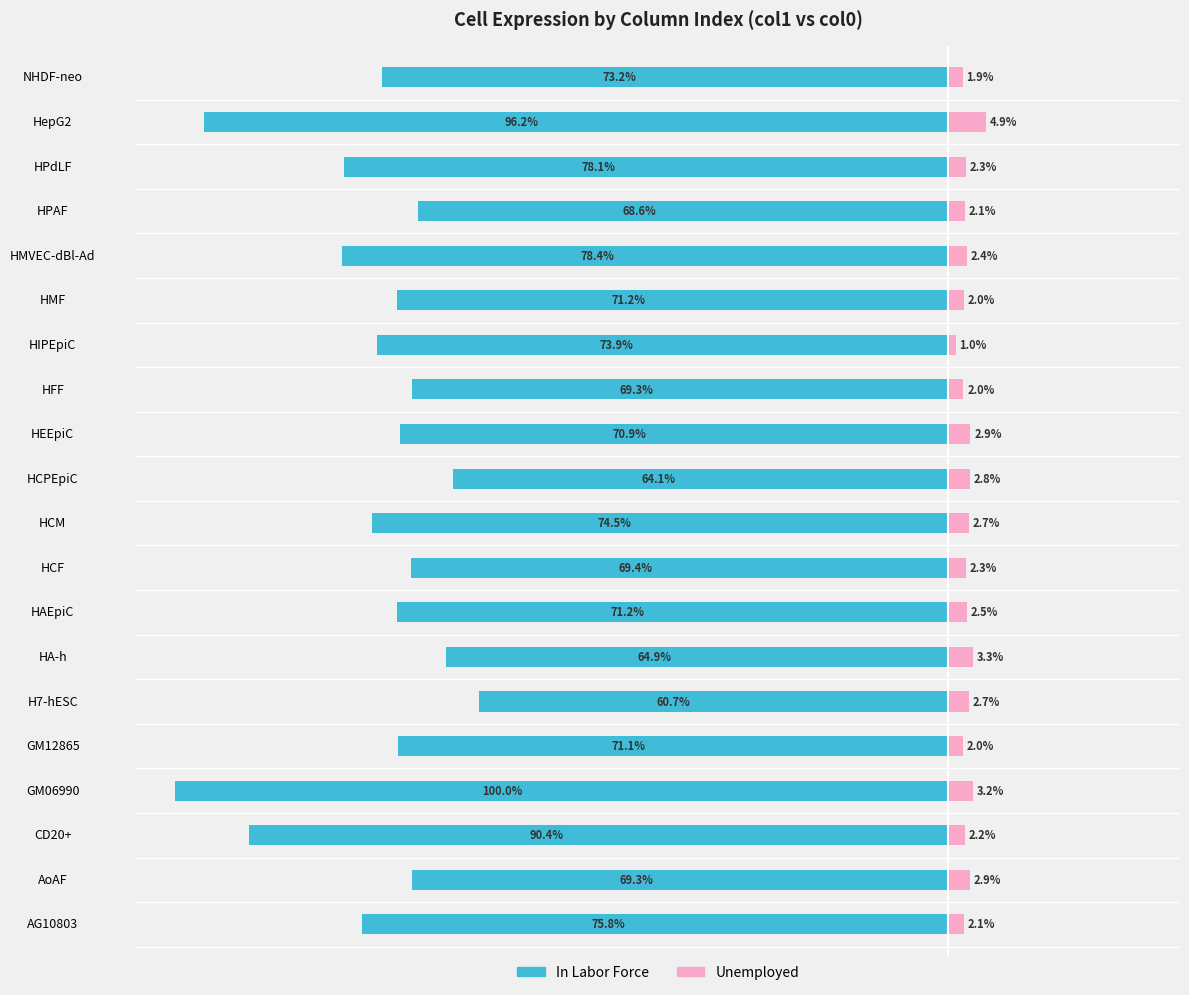

Between HCM and CD20+, which is larger?

HCM